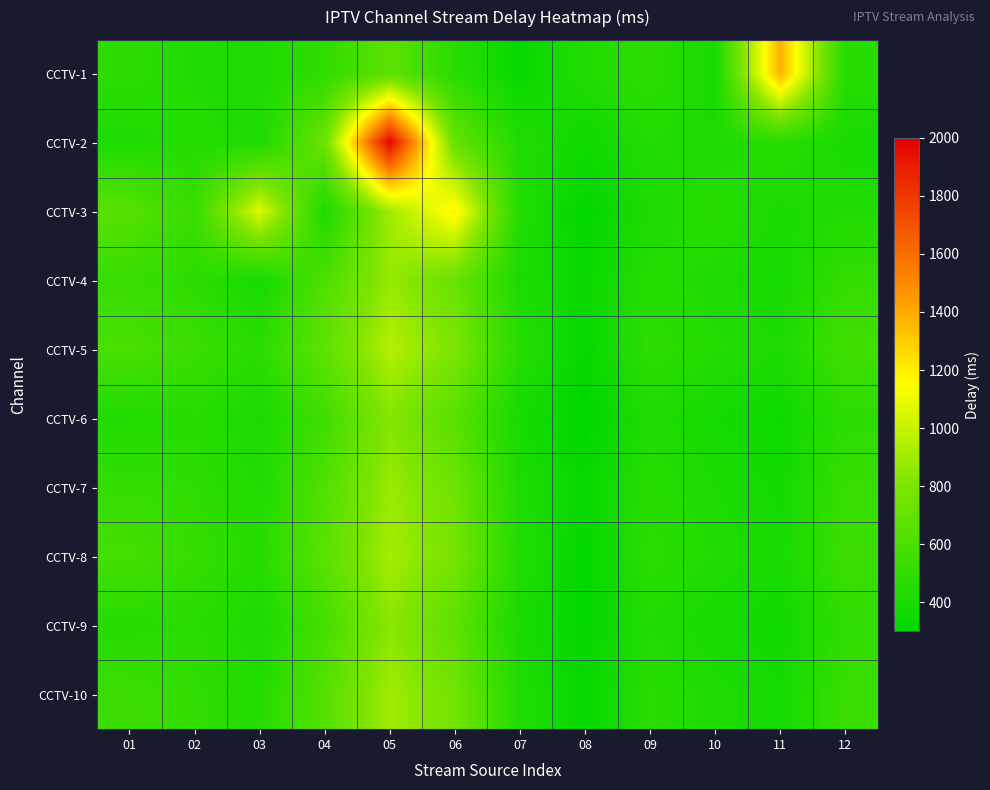

At how many categories does at least one series exceed 1697?

1